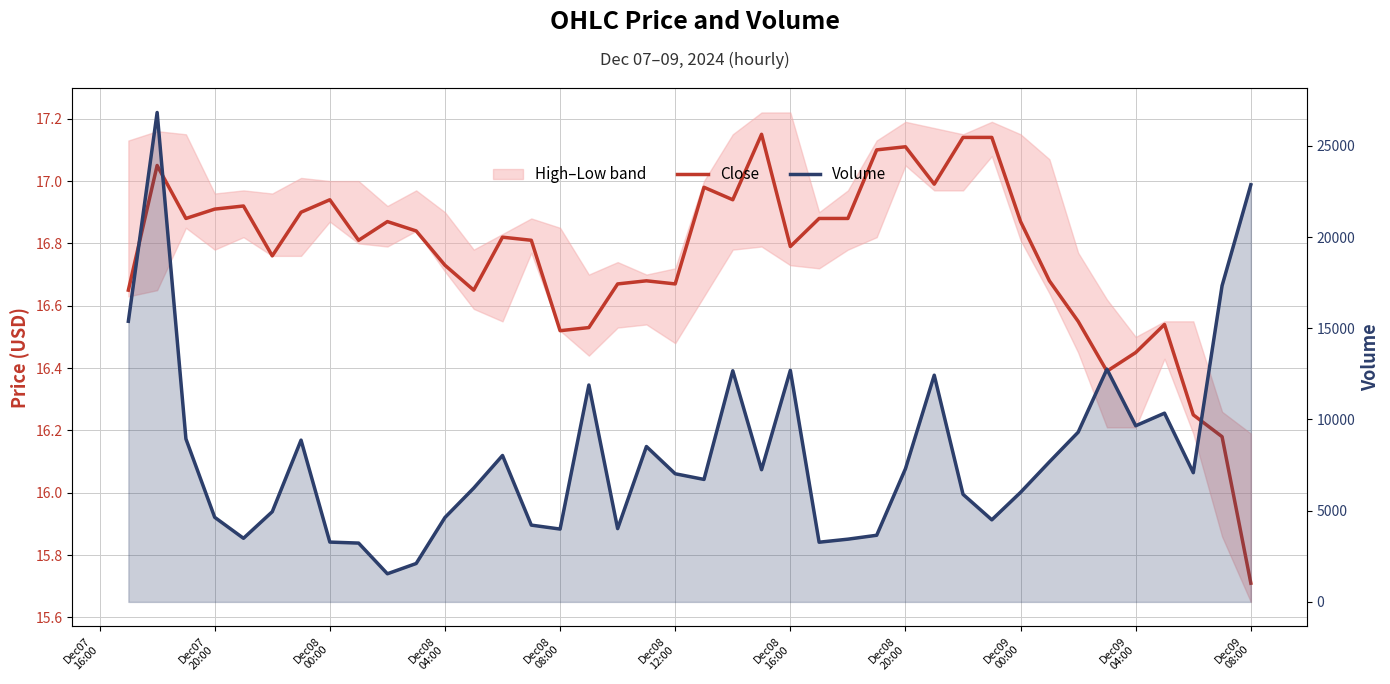

At how many categories does at least one series exceed 7372?

17